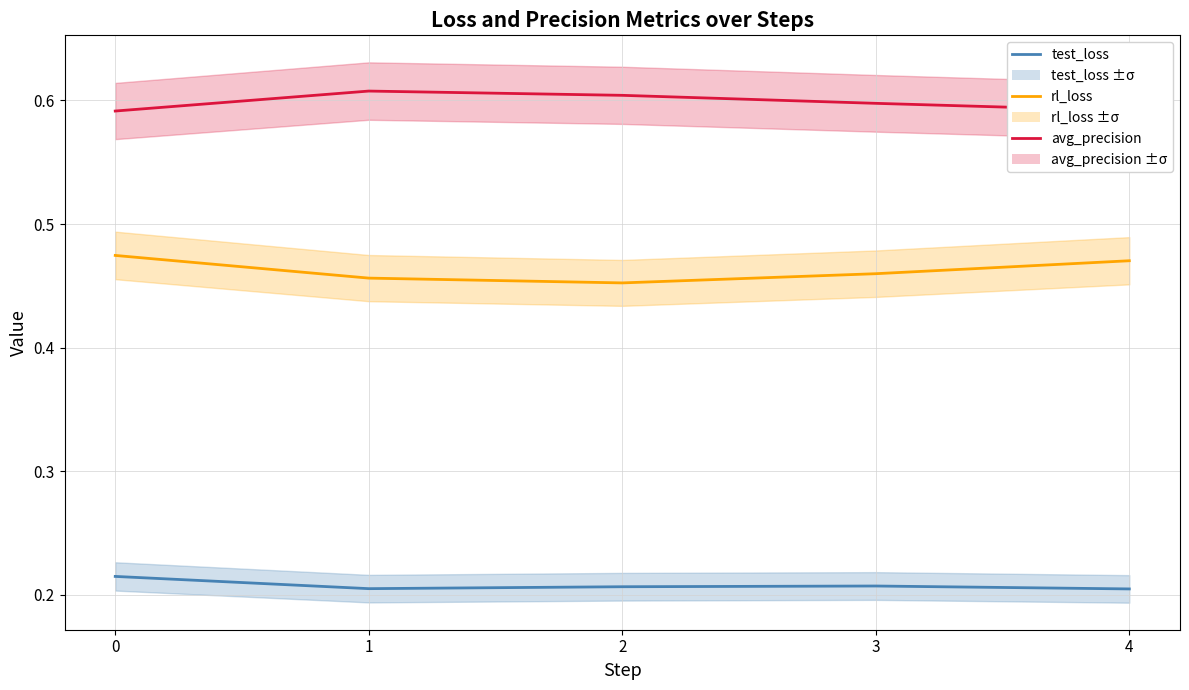

What are all the series names shown in the legend?

test_loss, rl_loss, avg_precision